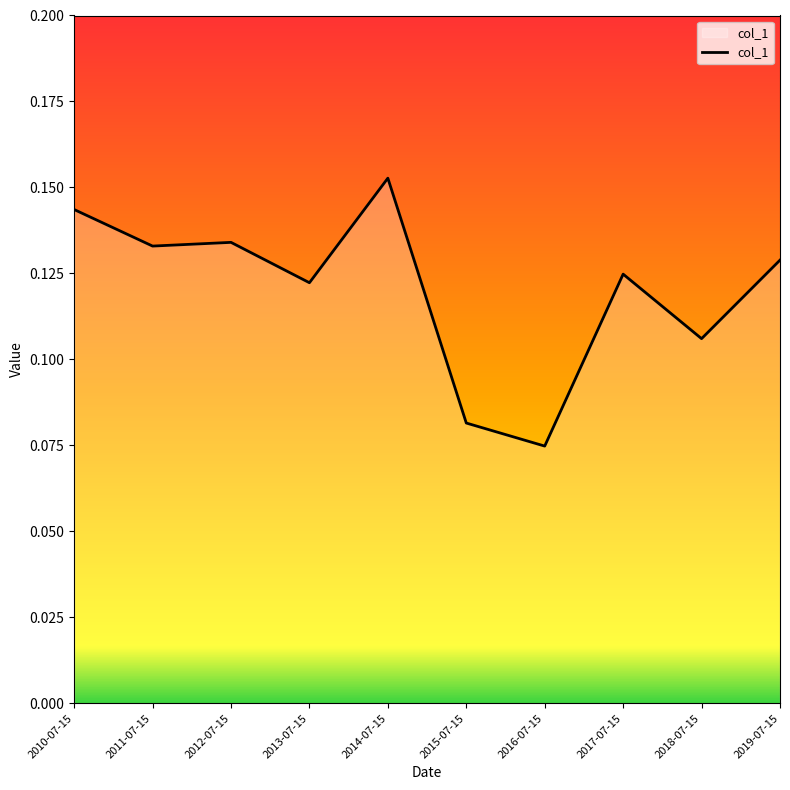

Which category has the lowest value across all series?

2016-07-15